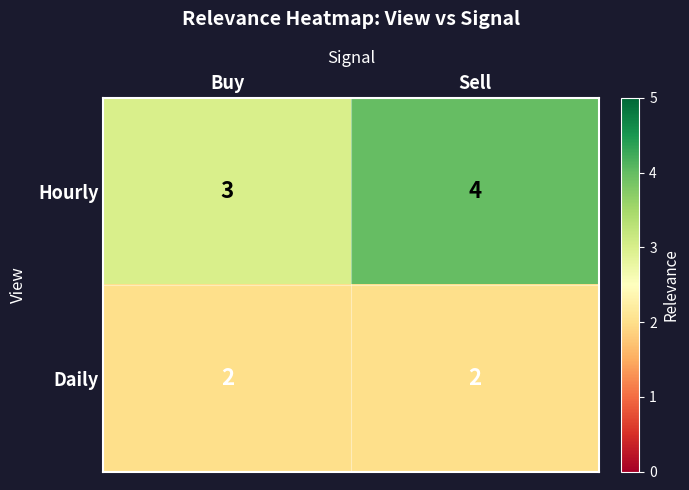

How many values in the Hourly series are below 4?

1